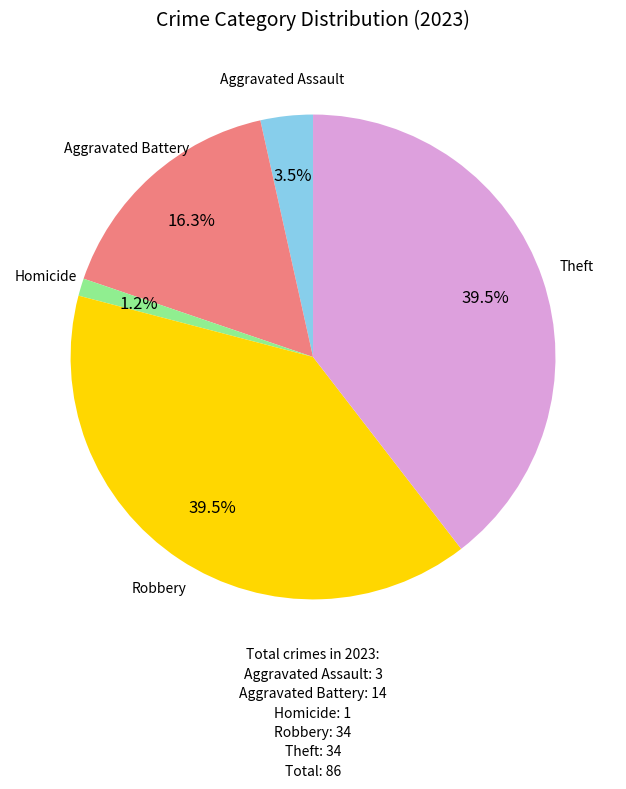

Is there a majority slice in this chart?

No